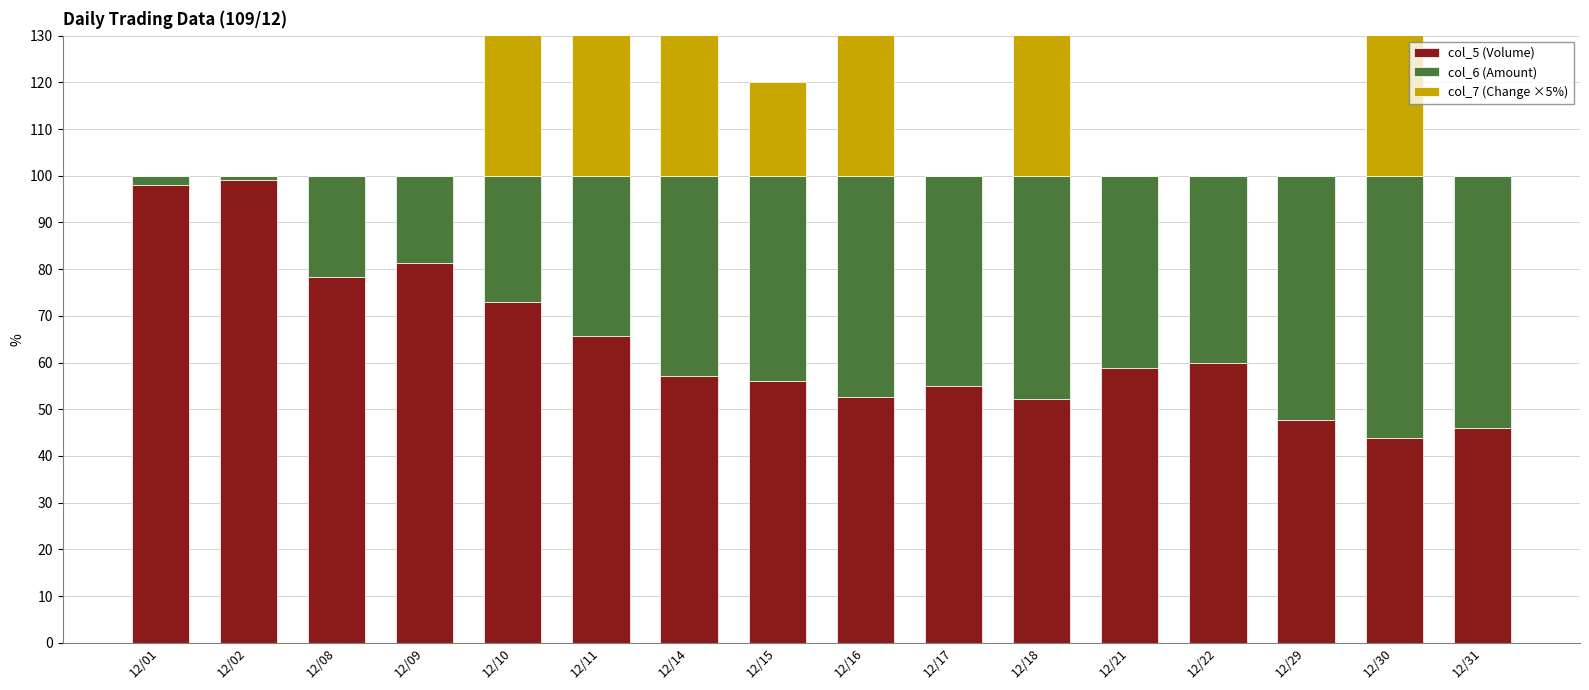

What is the maximum value shown in the chart?

120.0